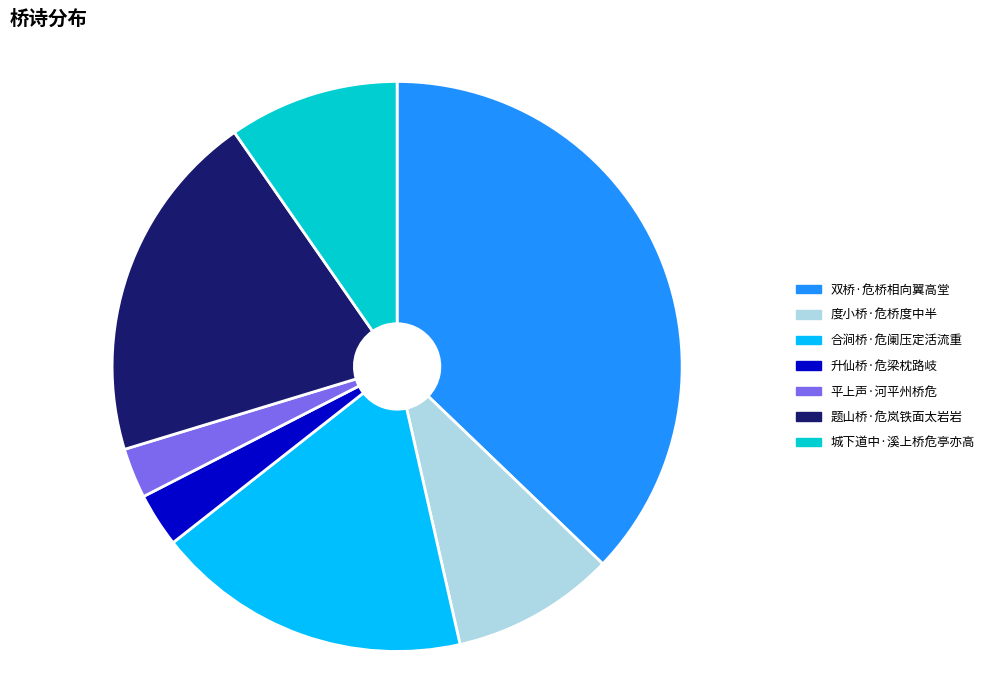

Is there any slice that represents more than half of the pie?

No